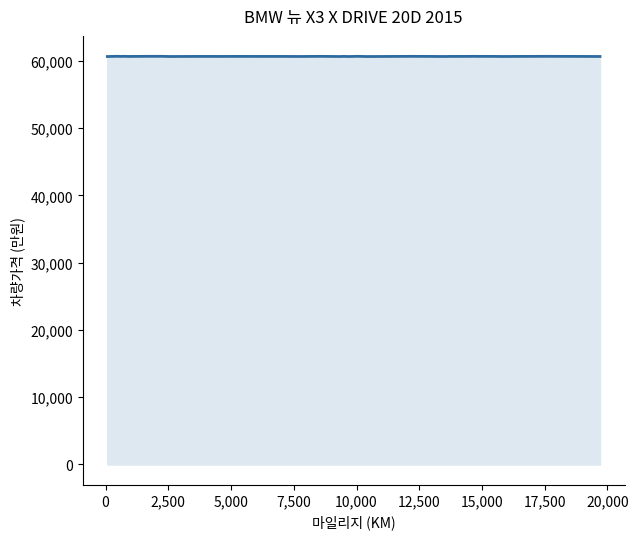

Does the chart have visible grid lines?

No